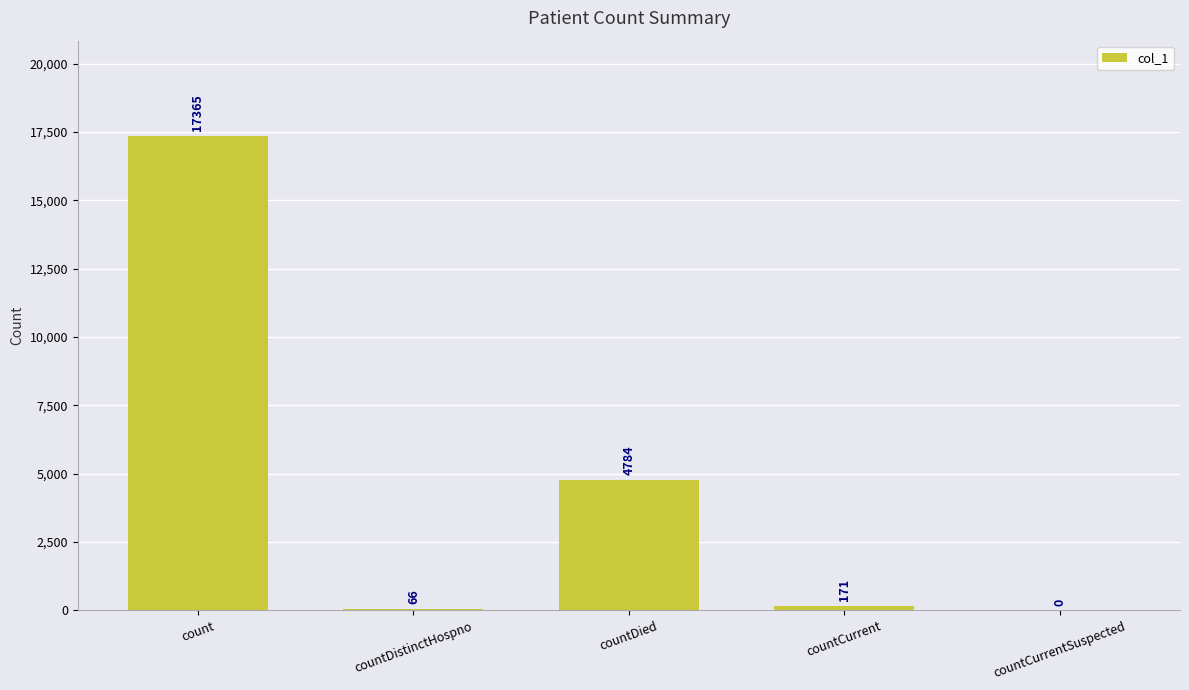

Reading right to left, what are all the values shown in this chart?

countCurrentSuspected=0	countCurrent=171	countDied=4784	countDistinctHospno=66	count=17365